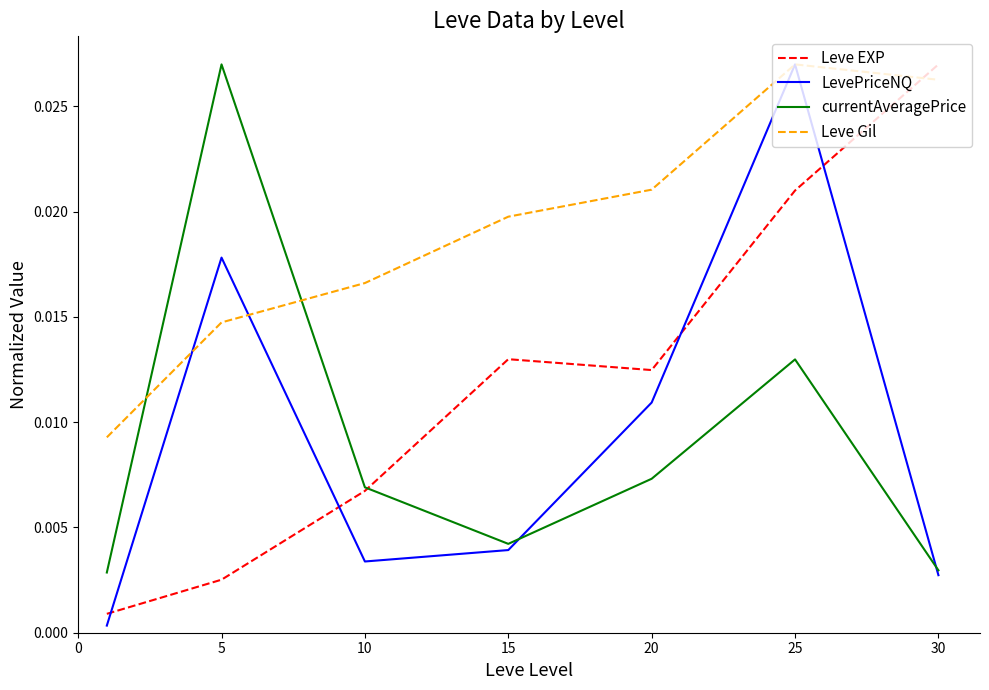

Which series has the largest total across all categories?

Leve Gil